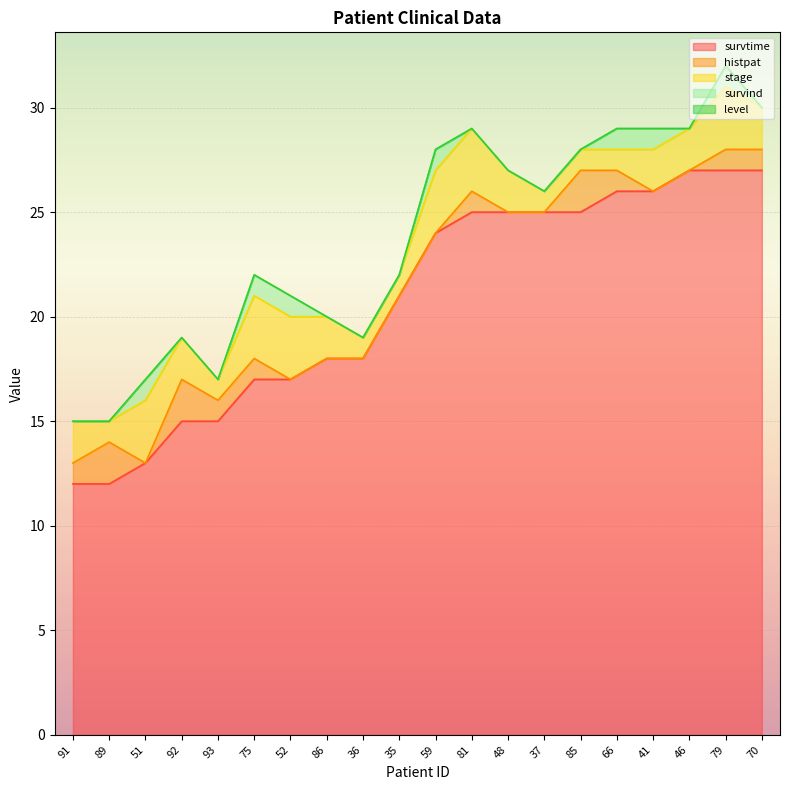

Which series has the largest total across all categories?

survtime